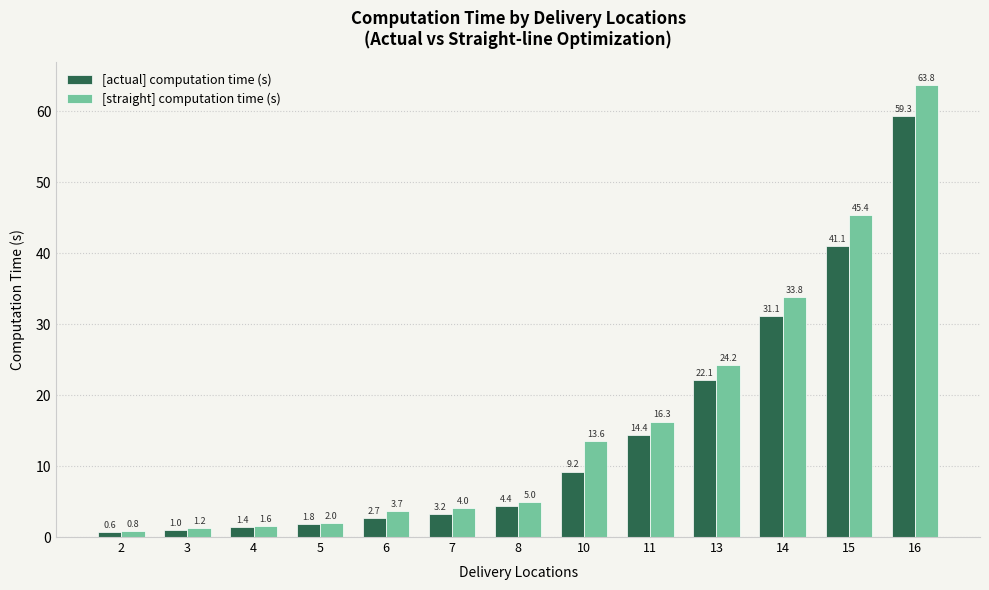

List the labels in order of [actual] computation time (s) value, smallest first.

2, 3, 4, 5, 6, 7, 8, 10, 11, 13, 14, 15, 16